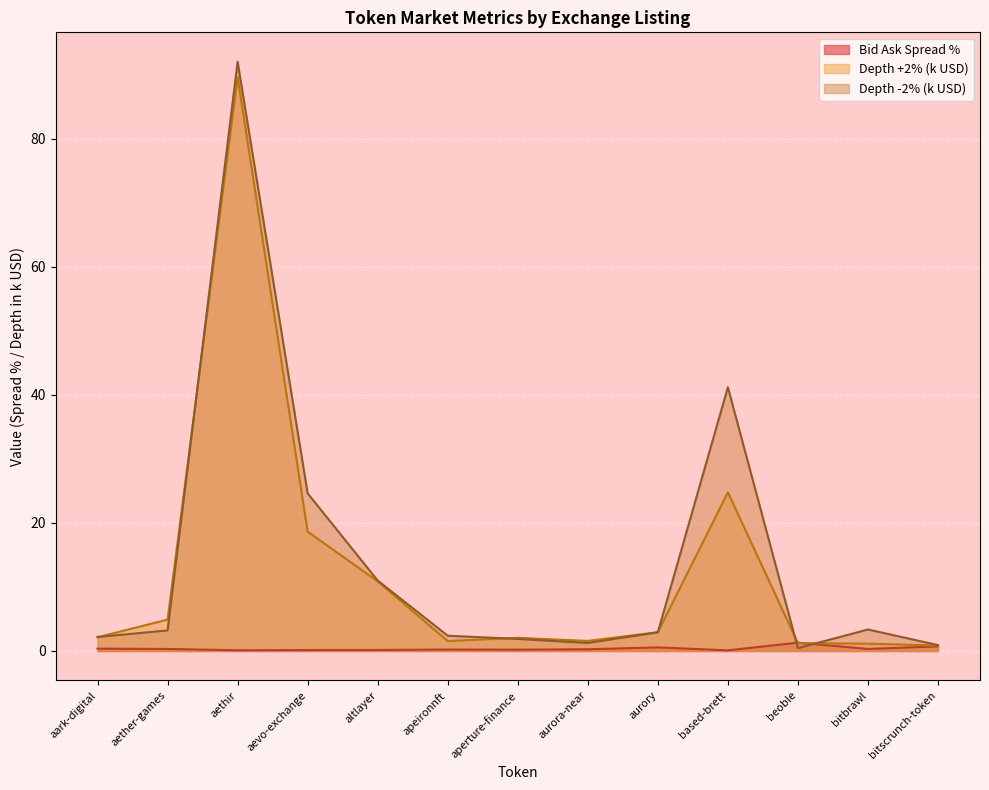

Is it true that Depth +2% (normalized) equals 3.4 at aether-games?

False